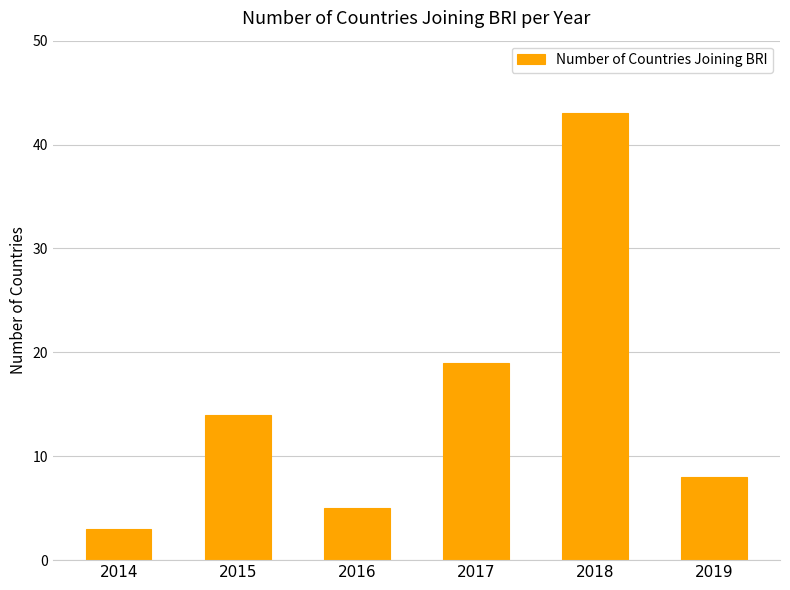

Rank the categories by value from lowest to highest.

2014, 2016, 2019, 2015, 2017, 2018